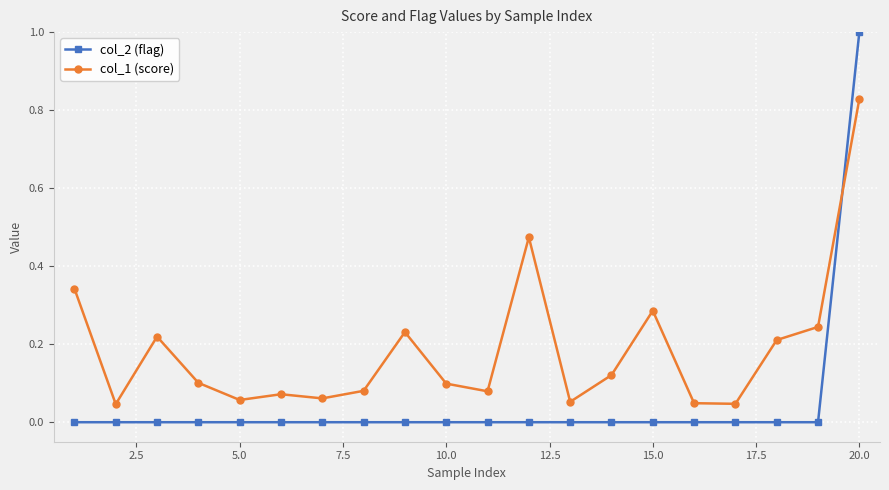

What is the sum of all col_2 (flag) values?

1.0